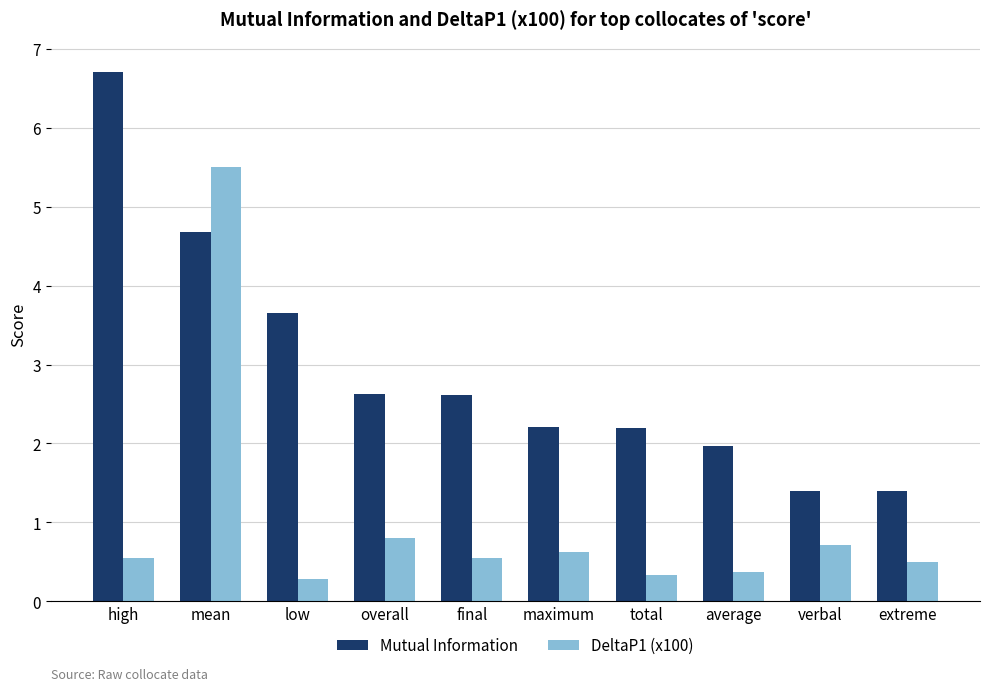

Which series changed the most between high and low?

Mutual Information